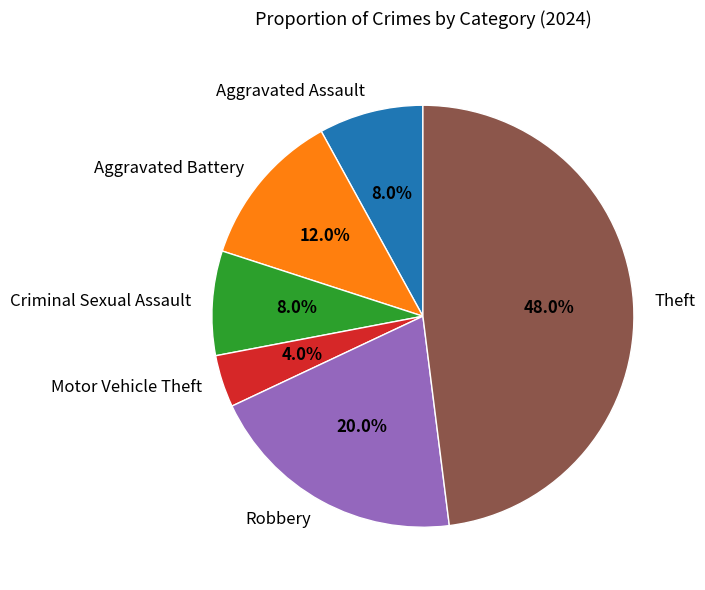

Which category has the biggest portion of the pie?

Theft